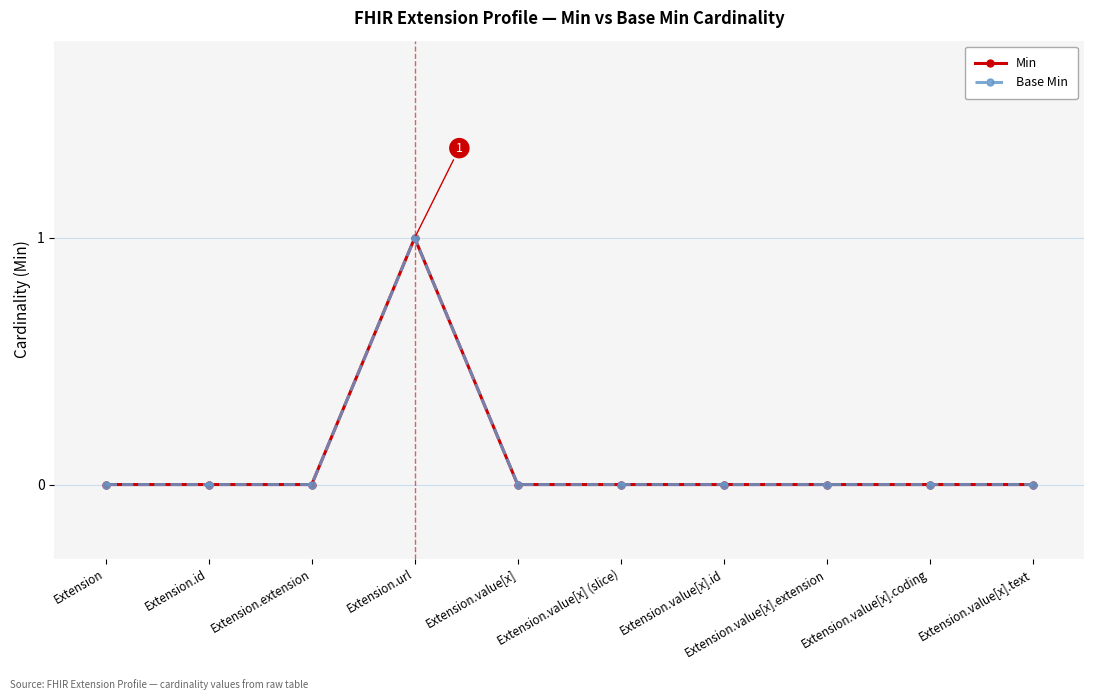

True or false: Base Min and Min intersect in this chart.

False